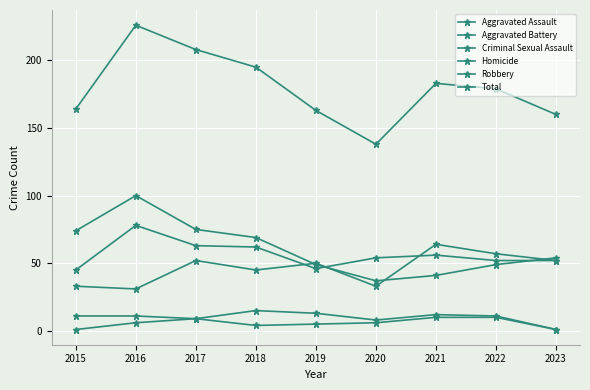

Count the number of categories in the chart.

9